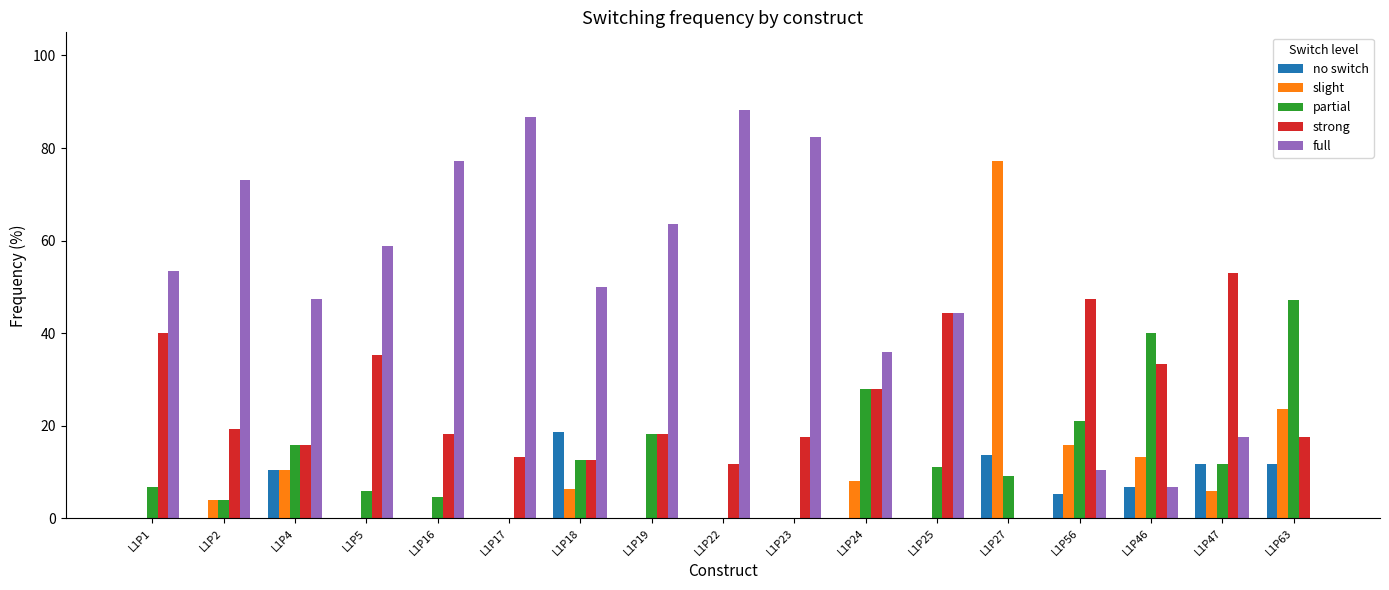

The value of strong at L1P4 is 21.5. True or false?

False